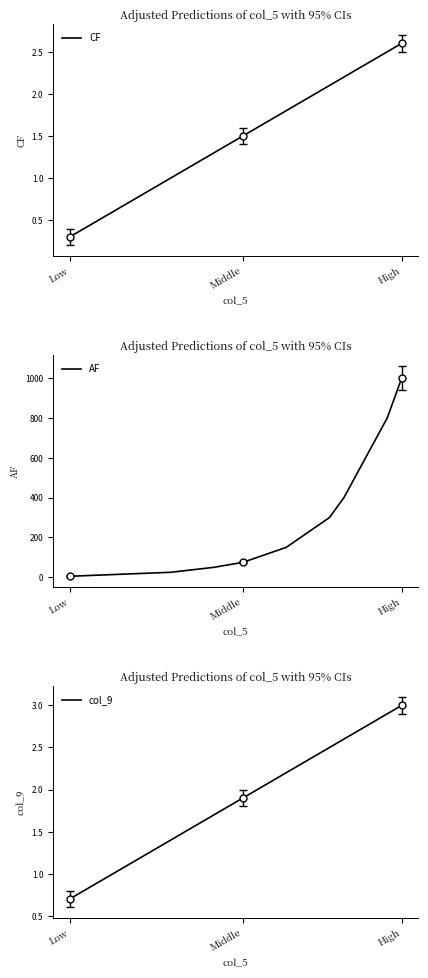

What is the maximum value for col_9?

3.0